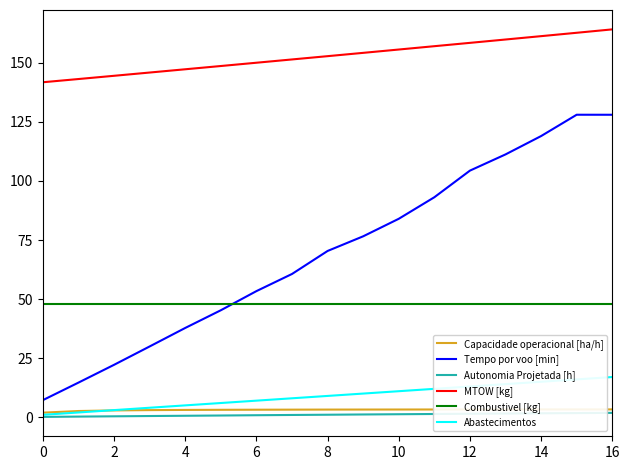

What are all the series names shown in the legend?

Capacidade operacional [ha/h], Tempo por voo [min], Autonomia Projetada [h], MTOW [kg], Combustivel [kg], Abastecimentos